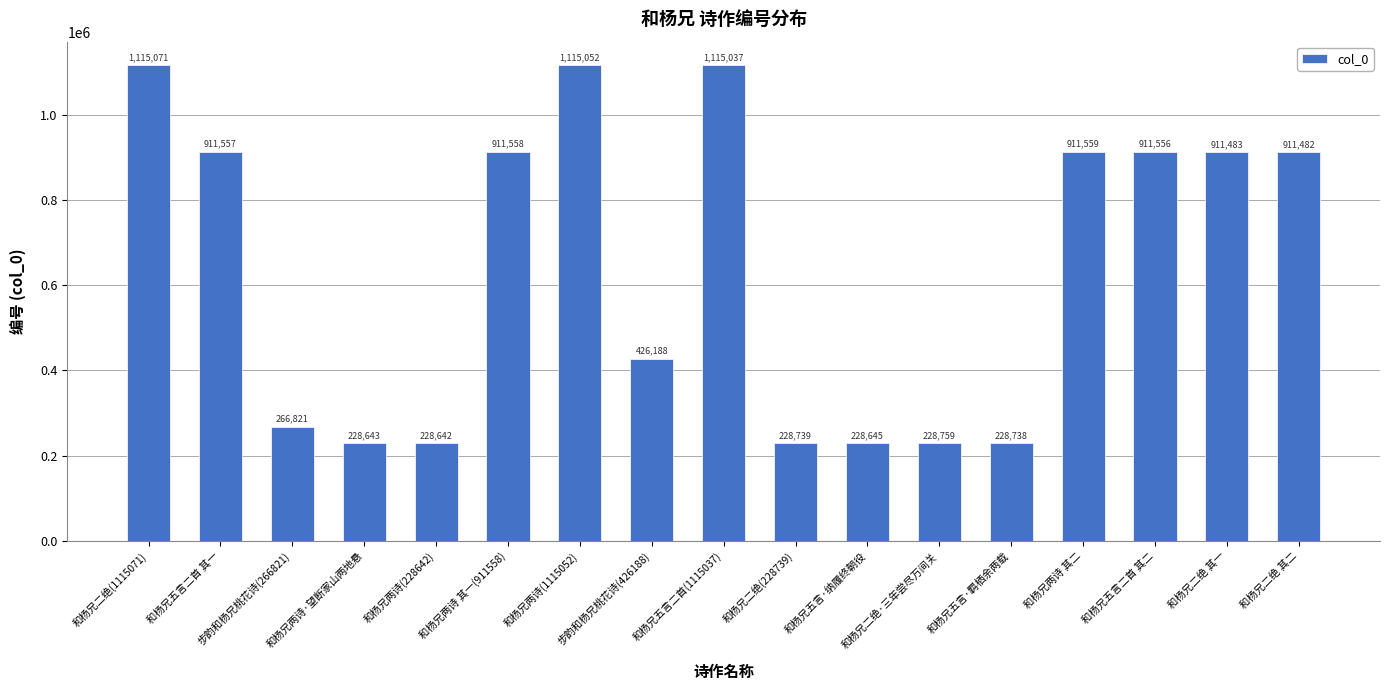

What is the sum of all values?

10879530